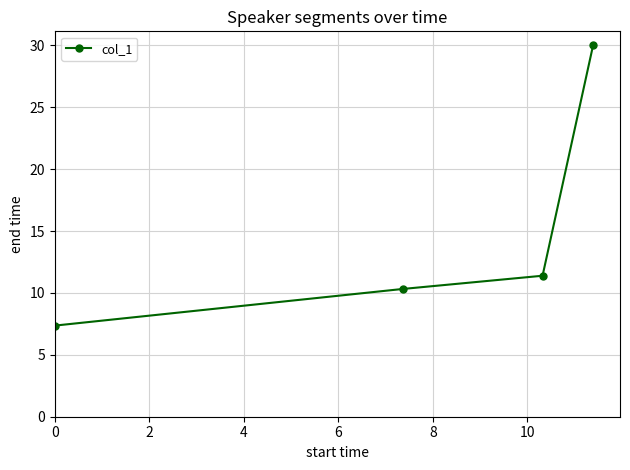

What is the sum of all values?

59.1